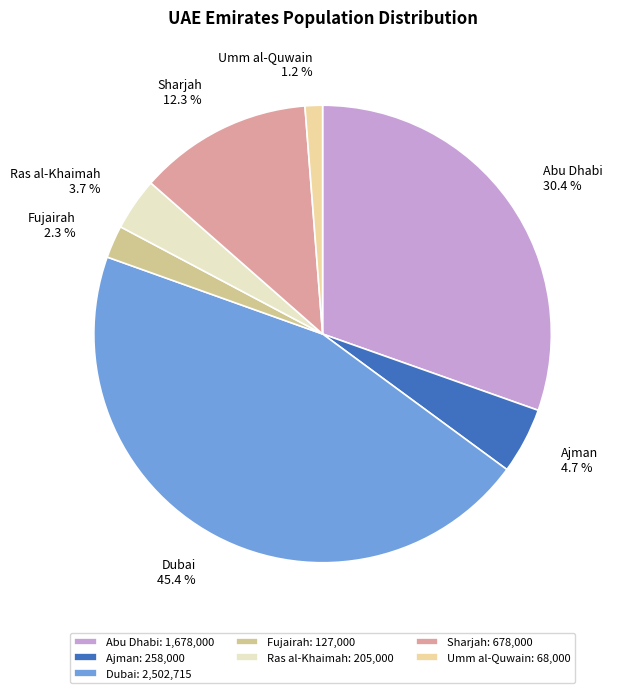

What is the ratio of the value at Umm al-Quwain to the value at Ajman?

0.3